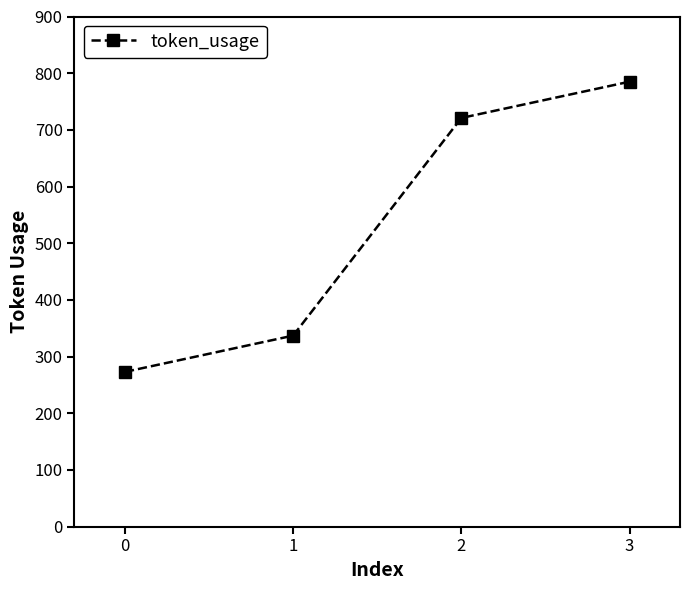

Does the chart display data point markers on the line(s)?

Yes